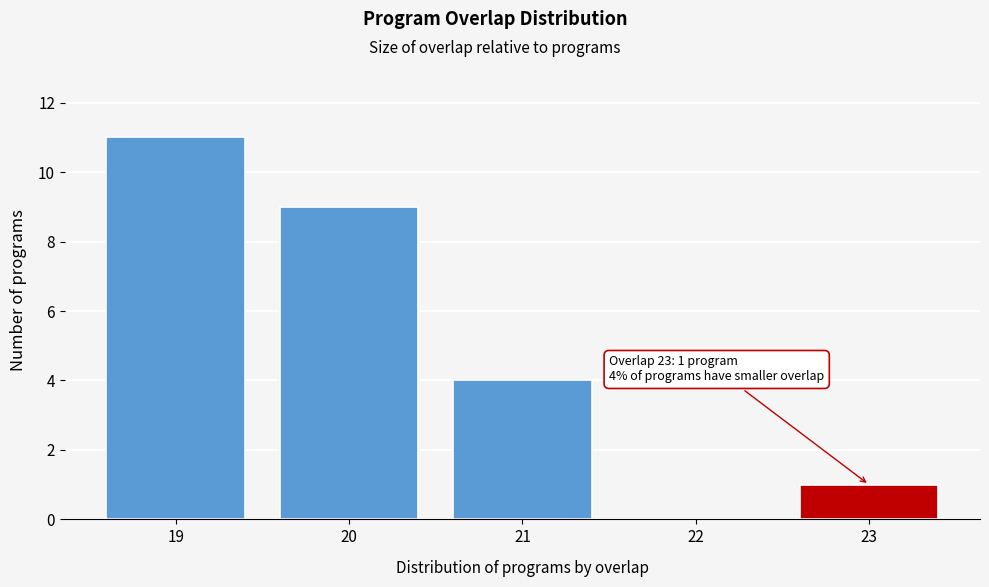

Reading left to right, list all the values displayed in this chart.

19=11	20=9	21=4	22=0	23=1